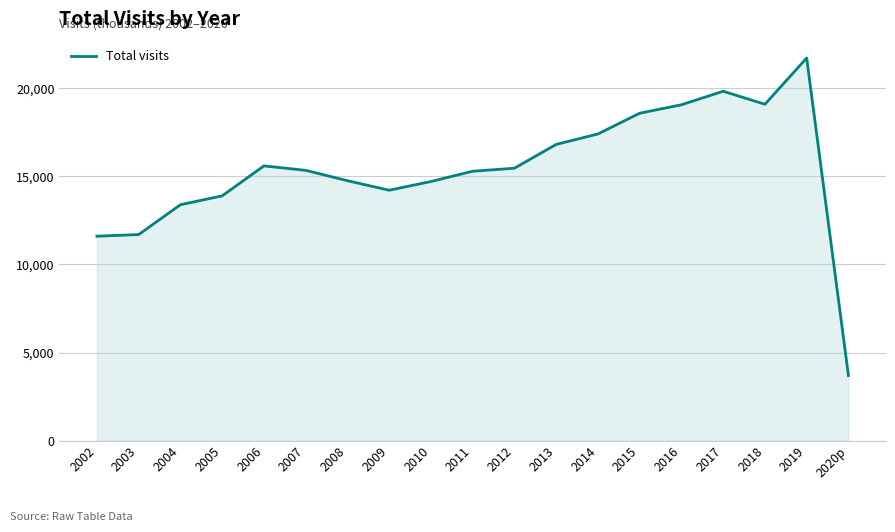

What is the difference between the maximum and minimum values?

18017.2